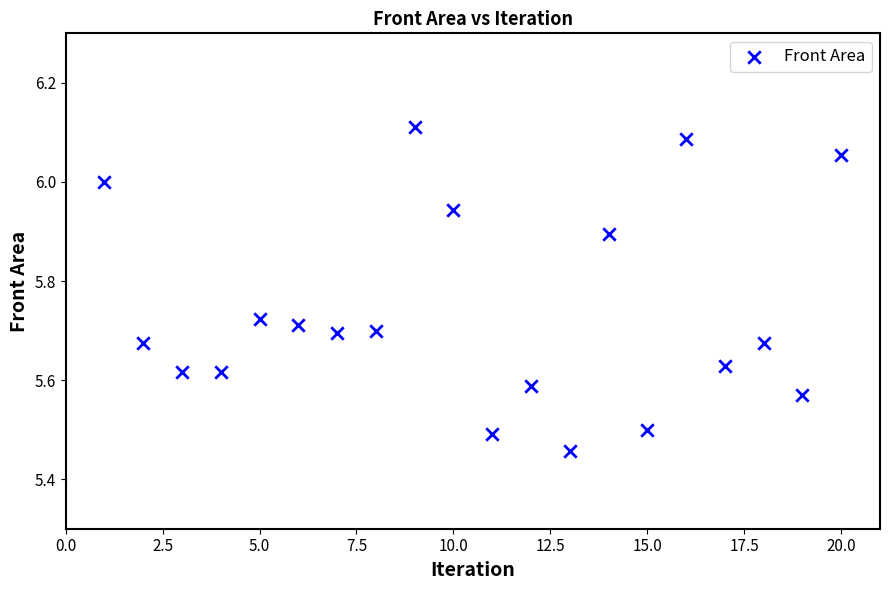

What is the range of X values (max minus min)?

19.0